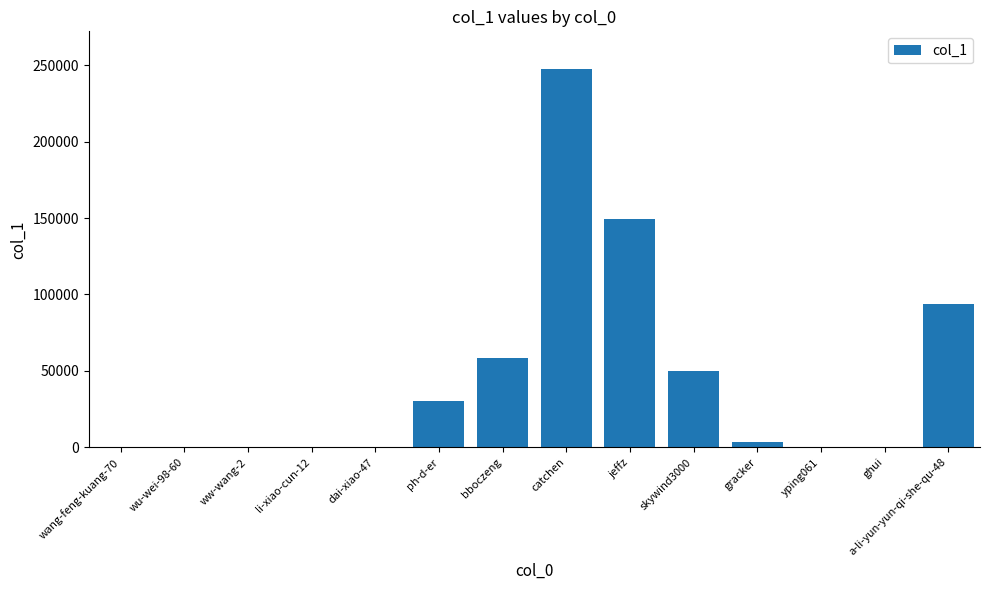

What is the sum of all values?

633153